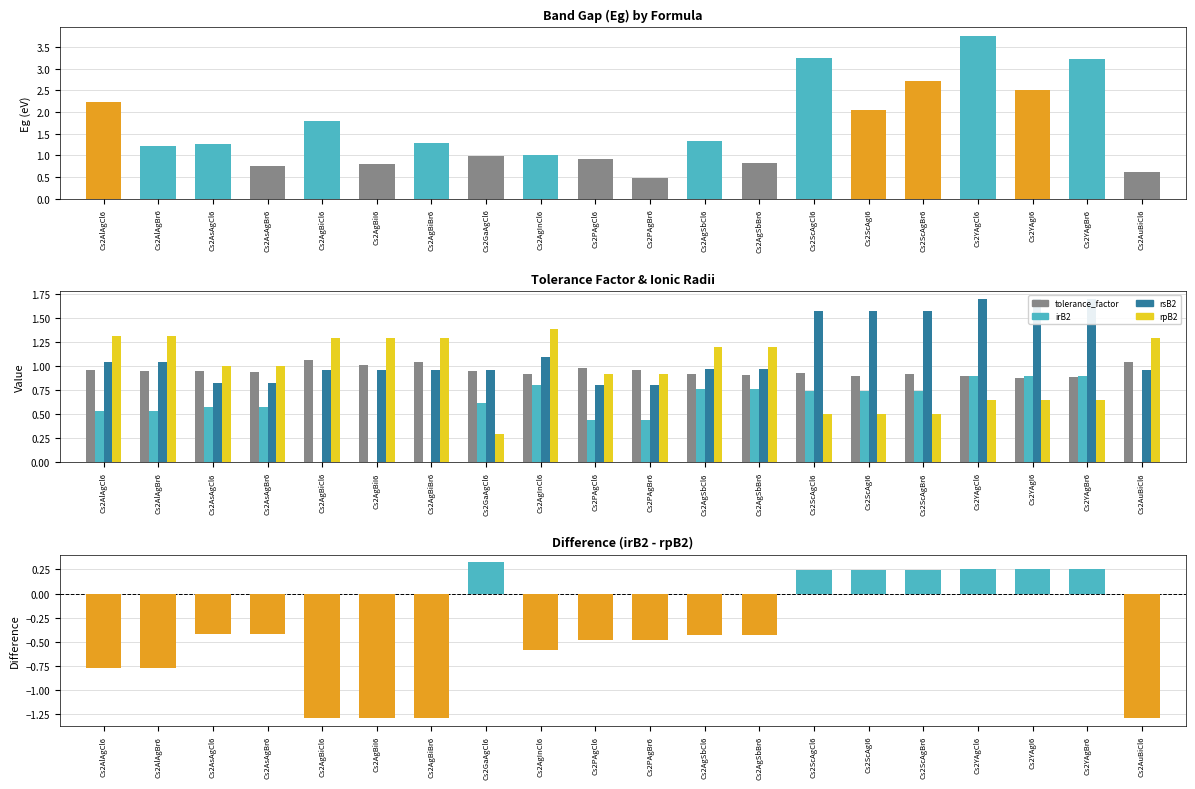

Which category has the highest value in the Eg series?

Cs2YAgCl6